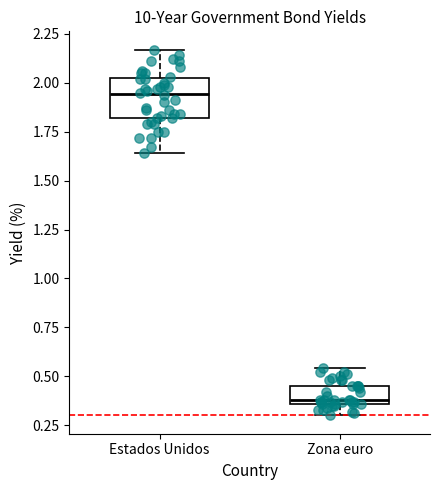

Which box's median line is the highest?

Estados Unidos